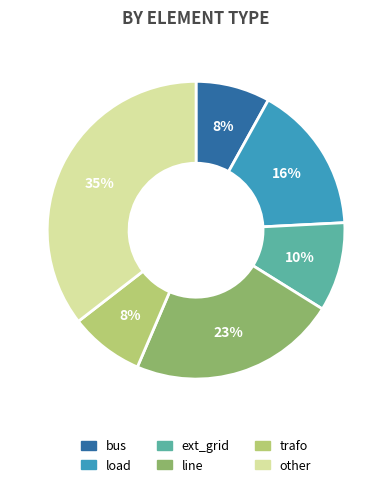

Between bus and line, which is larger?

line